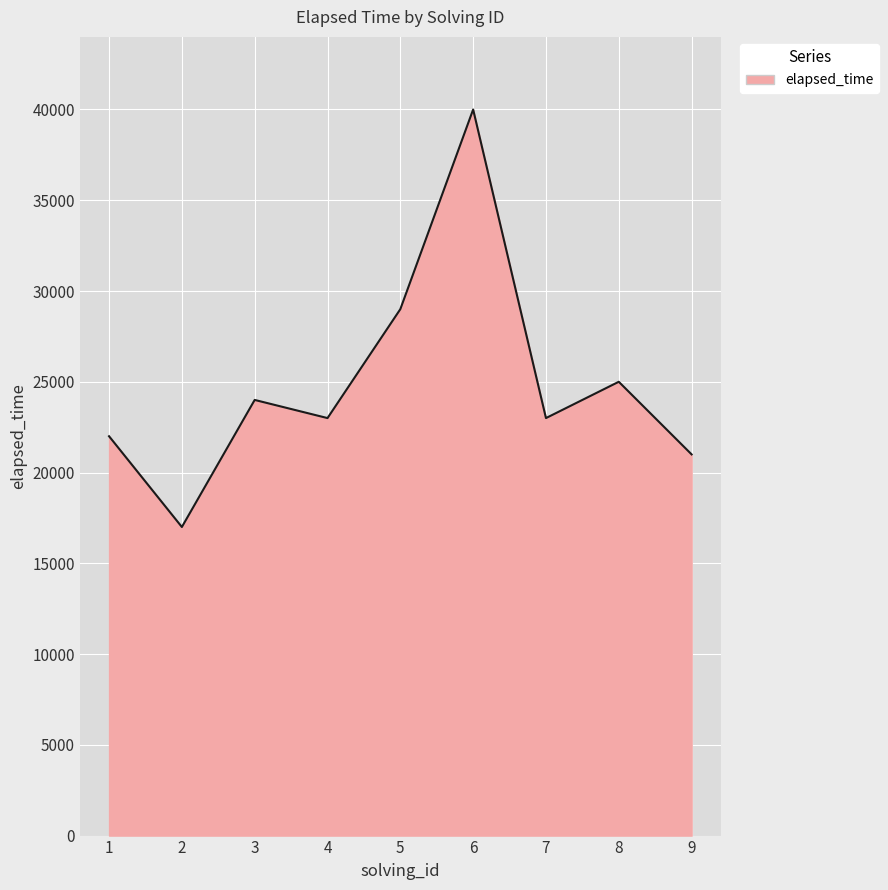

Approximately how many times larger is the value at 1 compared to 8?

0.9